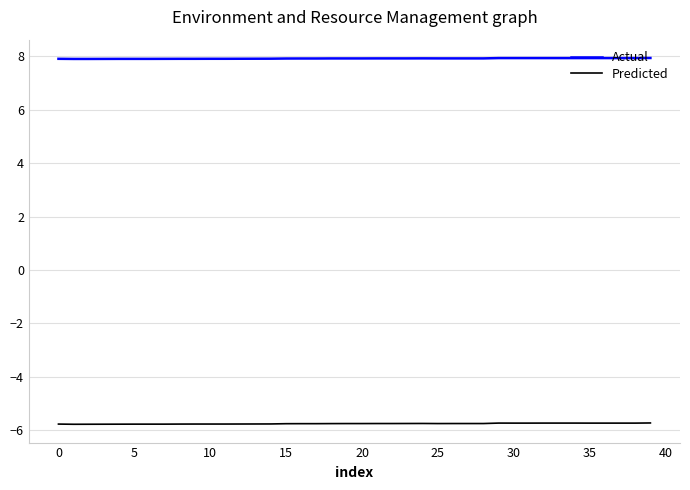

Which series has the largest range (max minus min)?

Predicted